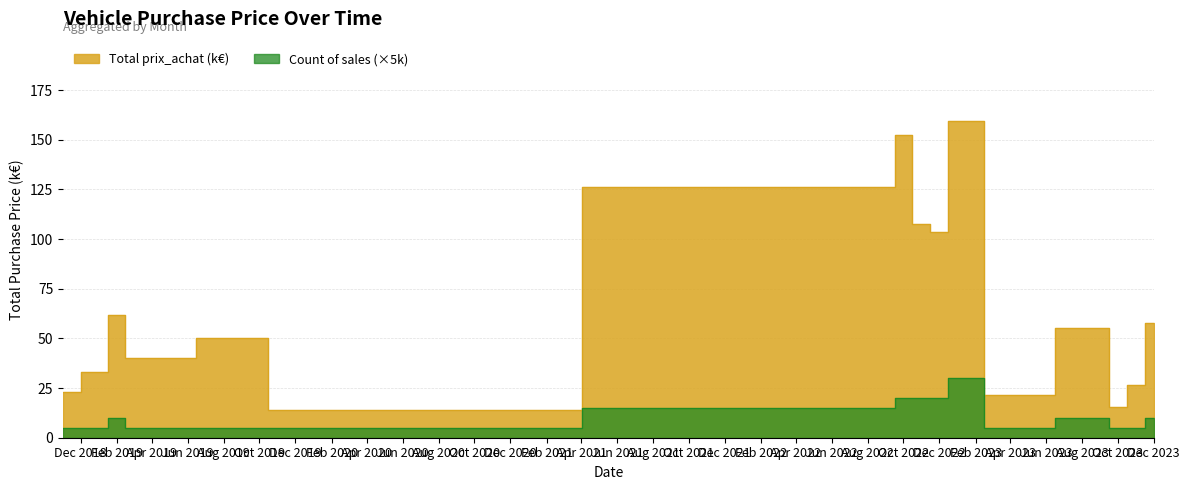

Is the value of Count of sales at 2019-11 greater than the value of Total prix_achat (k) at 2023-10?

No